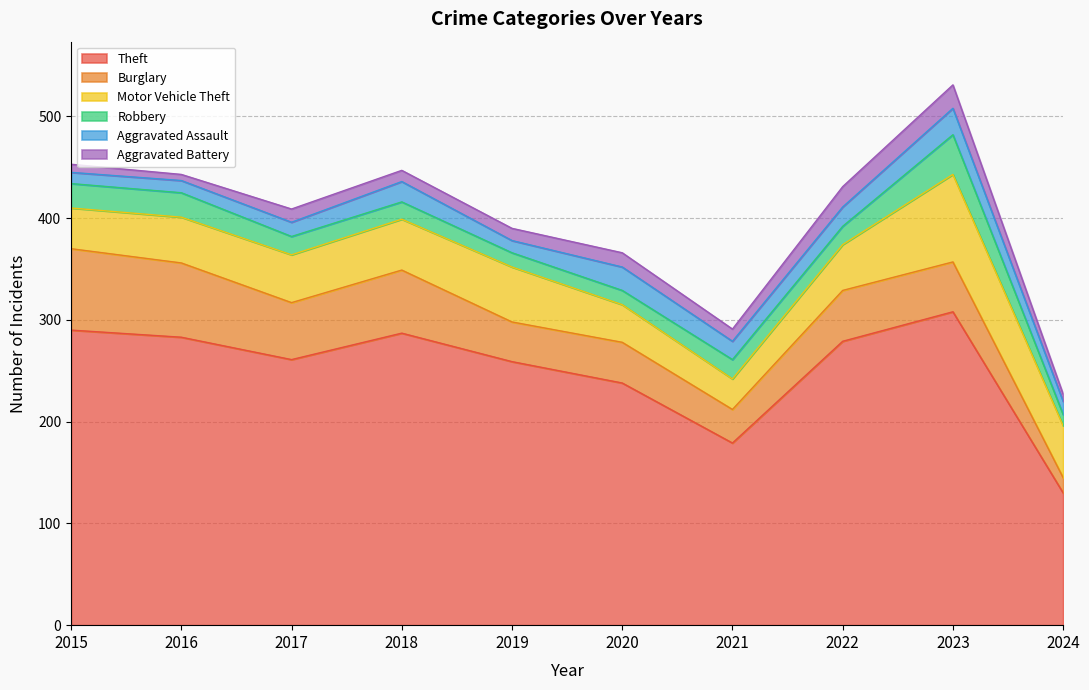

True or false: Aggravated Battery and Burglary cross at least once.

False